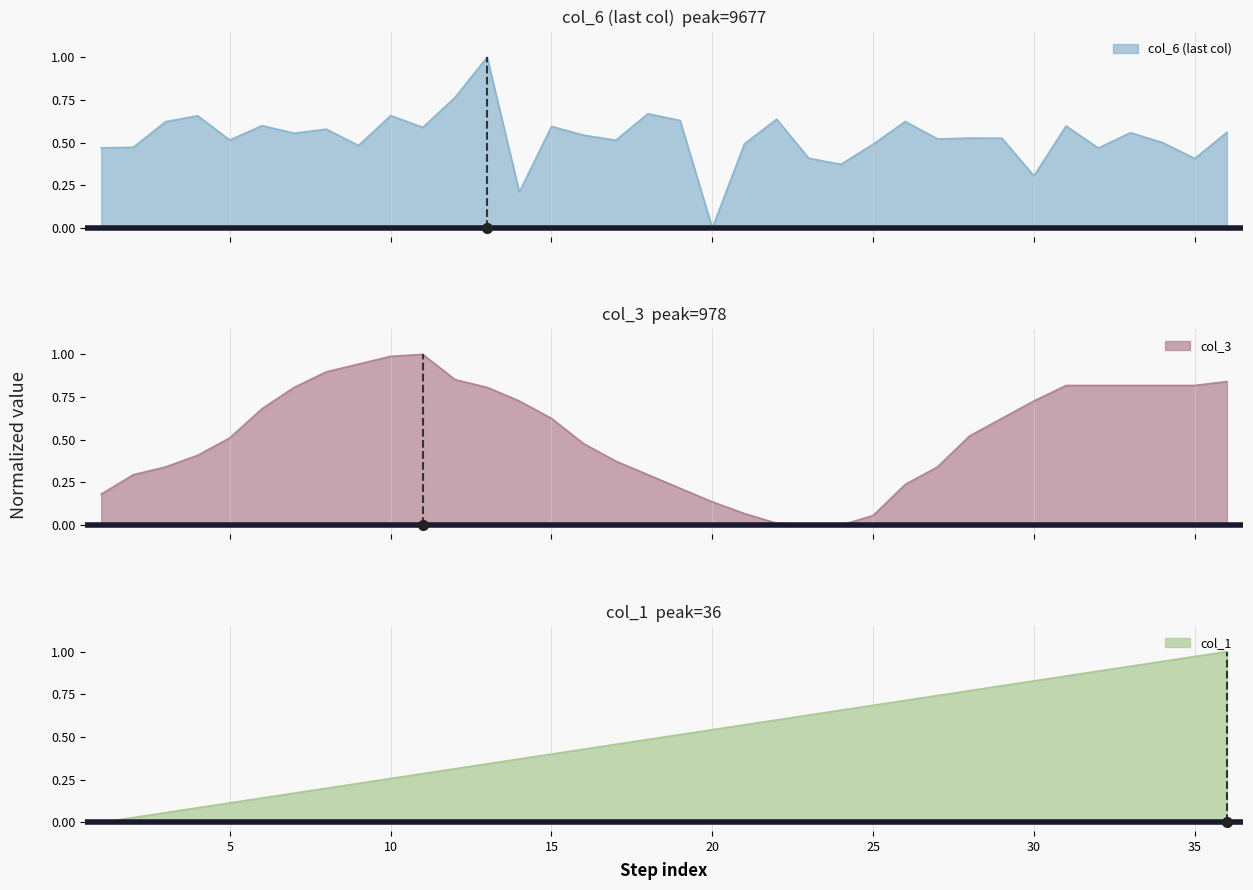

The col_1 series shows 1.1 at 30. True or false?

False